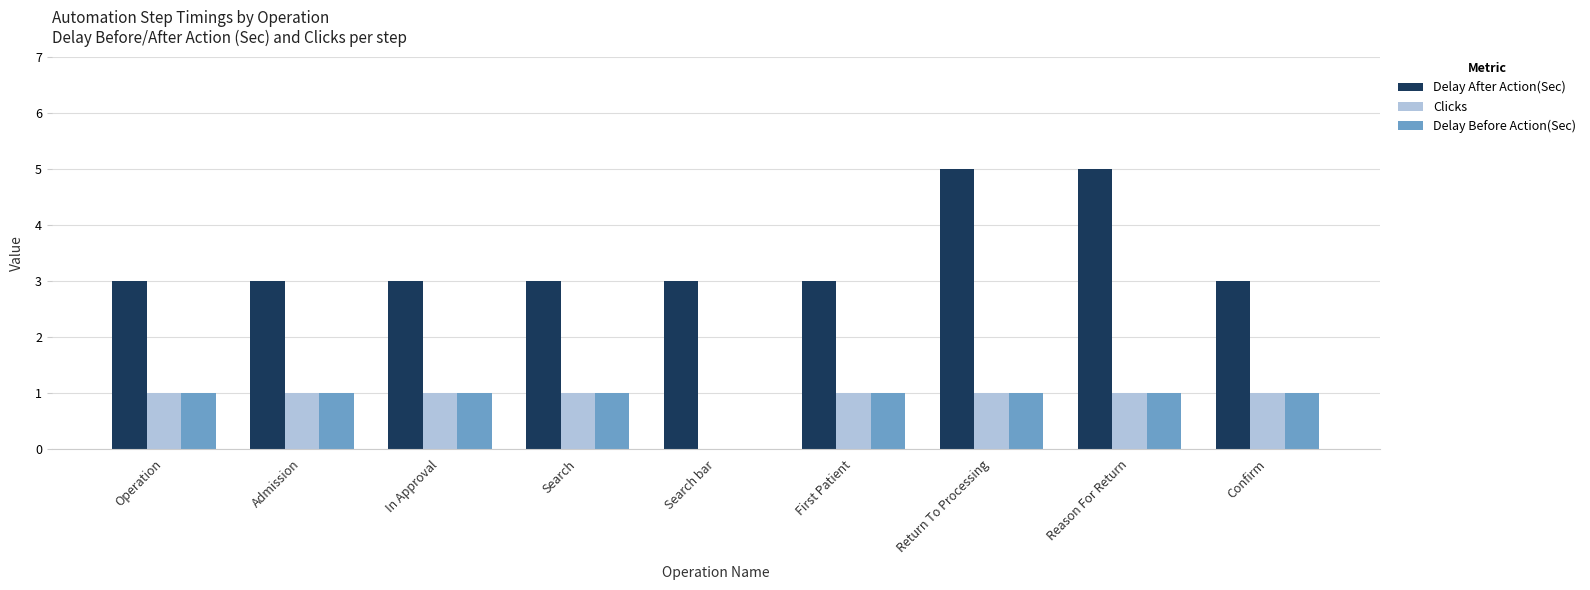

Reading left to right, extract all data points from this chart.

Delay After Action(Sec): Operation=3	Admission=3	In Approval=3	Search=3	Search bar=3	First Patient=3	Return To Processing=5	Reason For Return=5	Confirm=3
Clicks: Operation=1	Admission=1	In Approval=1	Search=1	Search bar=0	First Patient=1	Return To Processing=1	Reason For Return=1	Confirm=1
Delay Before Action(Sec): Operation=1	Admission=1	In Approval=1	Search=1	Search bar=0	First Patient=1	Return To Processing=1	Reason For Return=1	Confirm=1